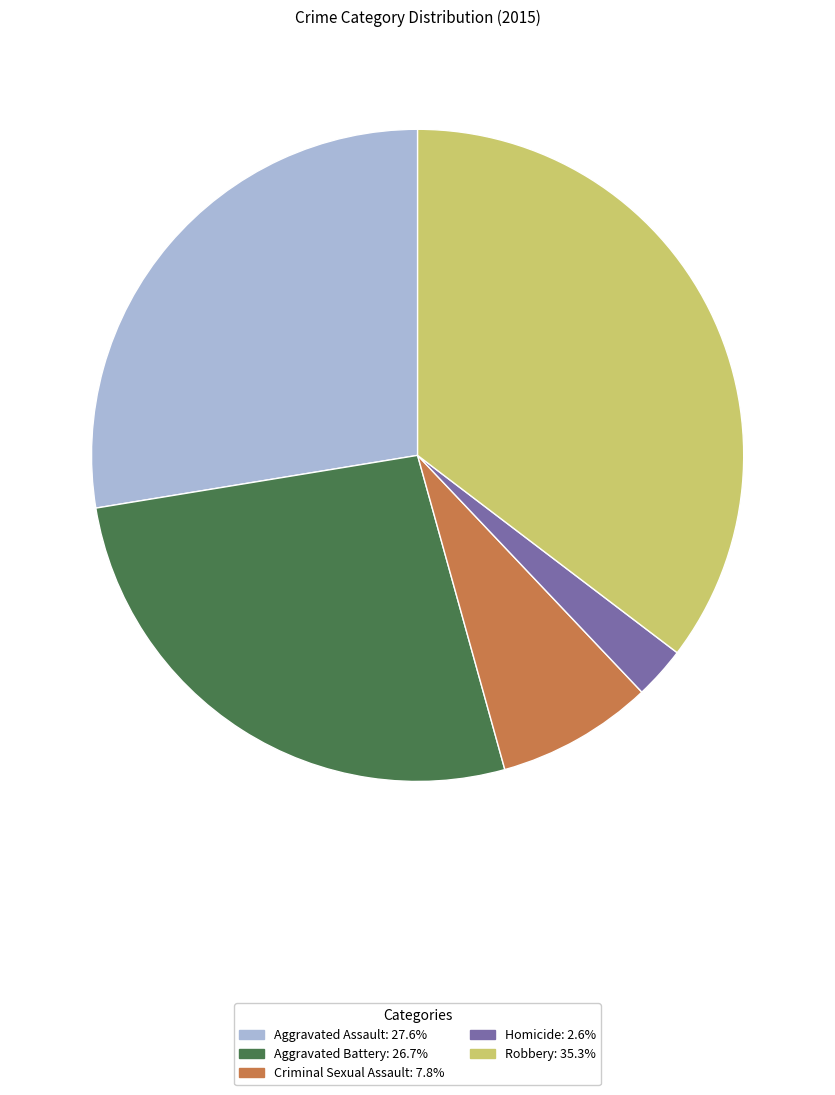

Rank the categories by value from highest to lowest.

Robbery, Aggravated Assault, Aggravated Battery, Criminal Sexual Assault, Homicide